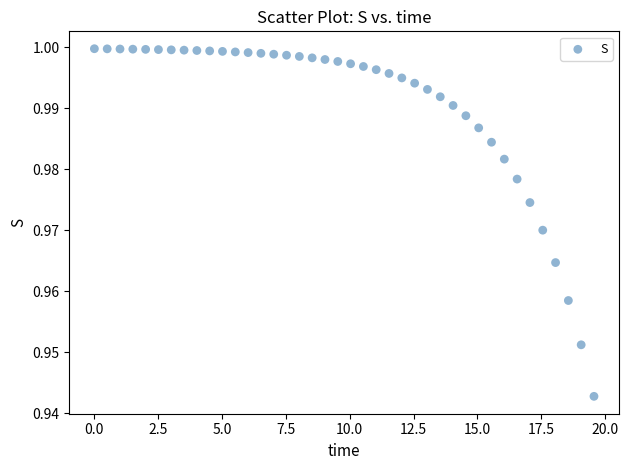

What is the range of X values (max minus min)?

19.6